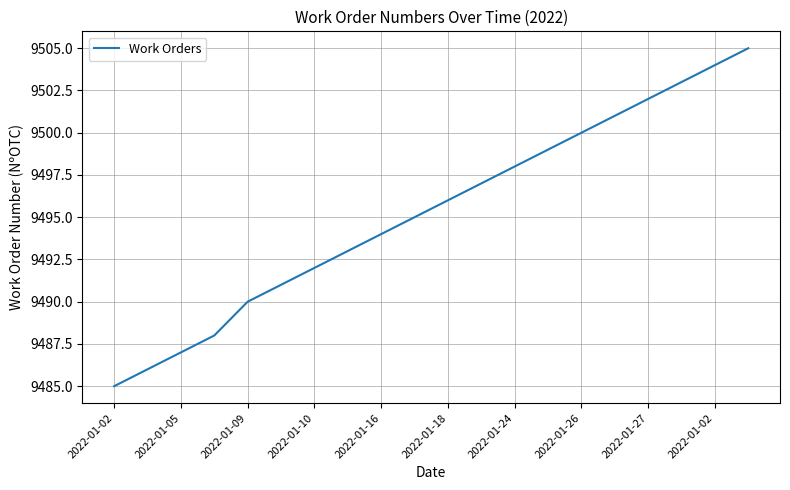

What is the difference between the maximum and minimum values?

20